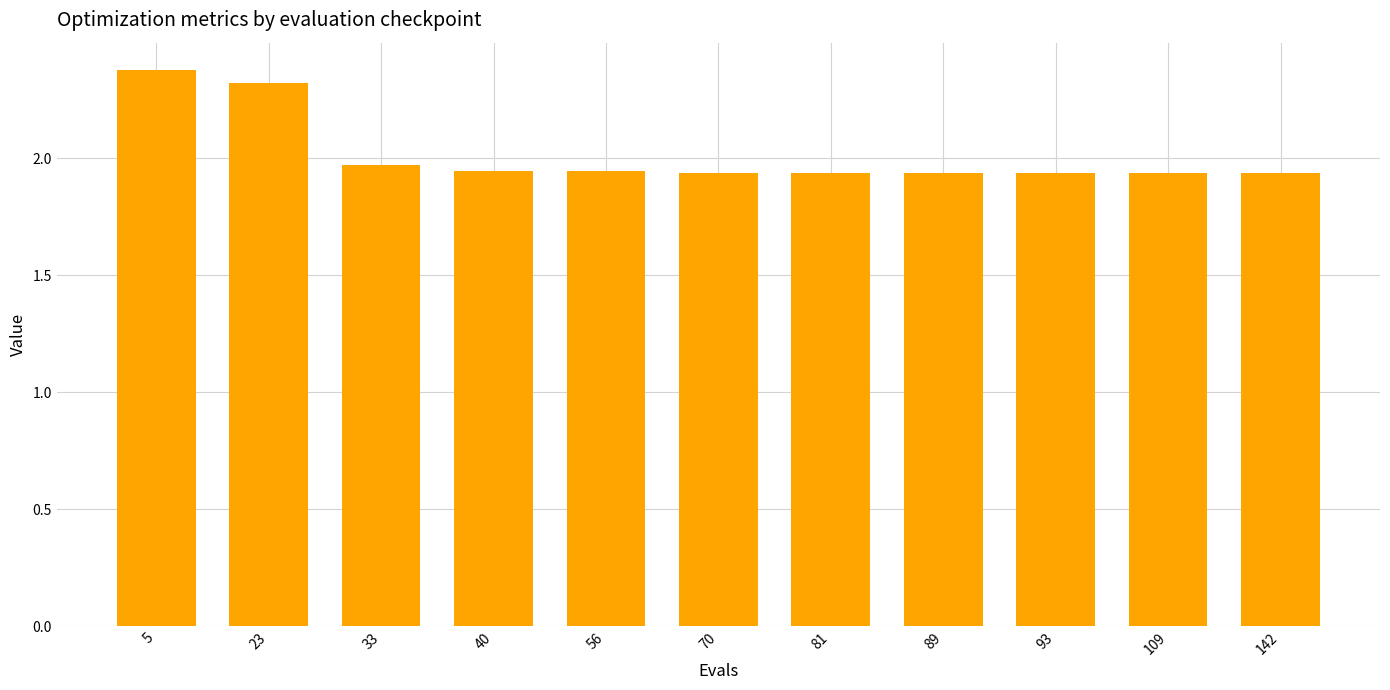

Is it true that the value at 93 is 3.1?

False